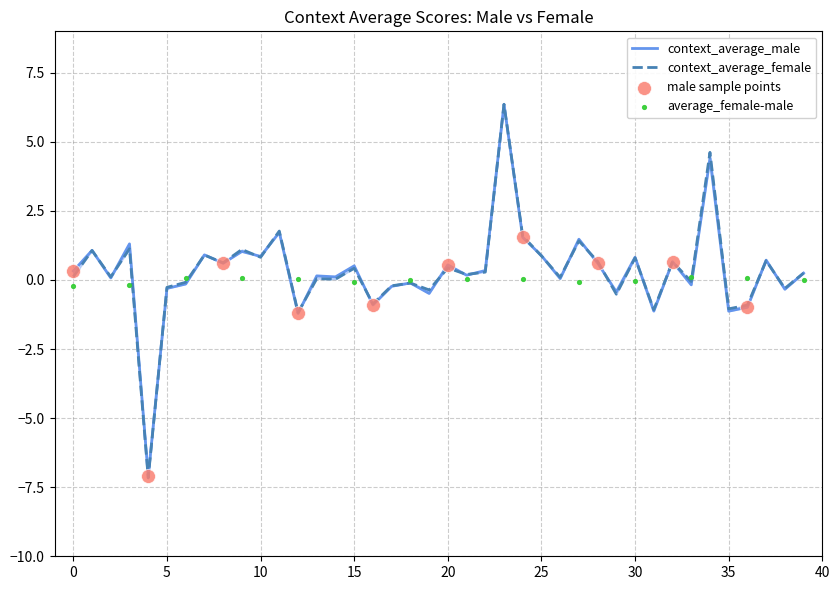

Which series reaches the maximum Y coordinate?

context_average_female